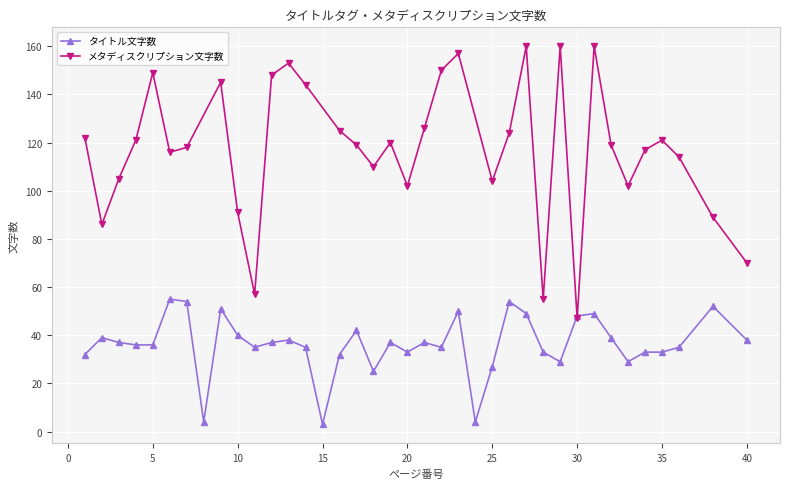

The chart shows a value of 29 at 33. True or false?

True